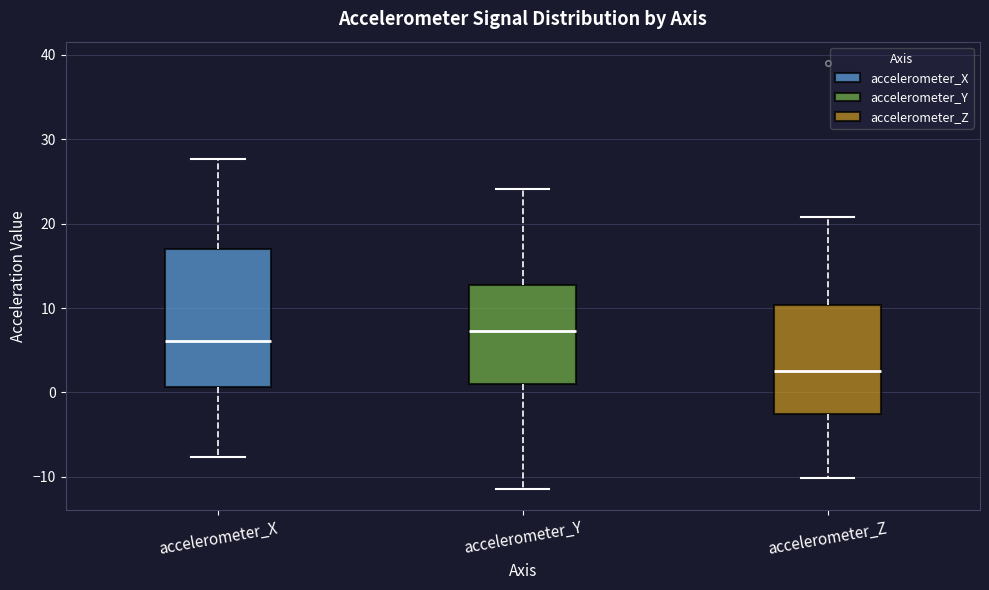

Where is the lower edge of the box for accelerometer_Y on the y-axis? The values are not printed on the chart, so give them approximately, as read against the axis.

1